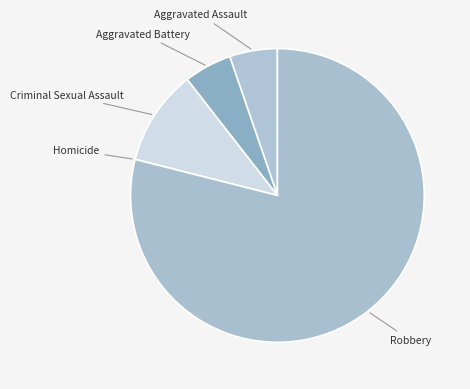

Which category accounts for the majority?

Robbery